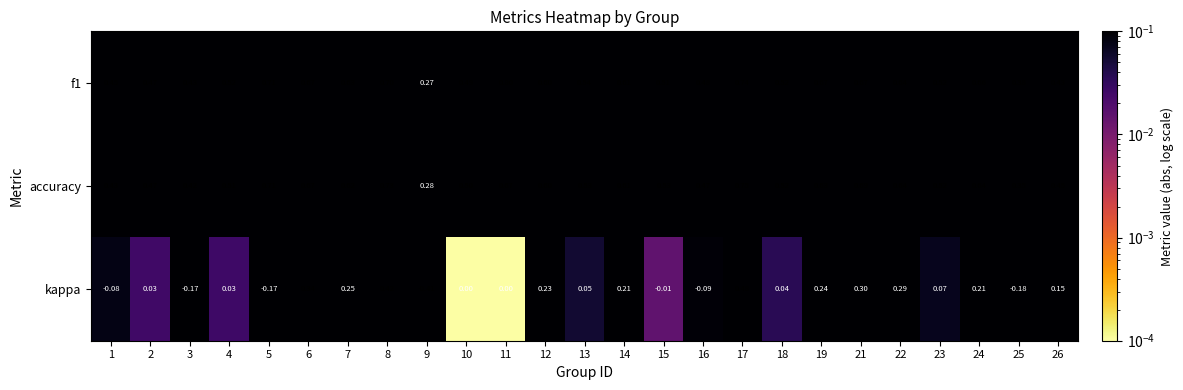

Which series has the widest spread of values?

kappa